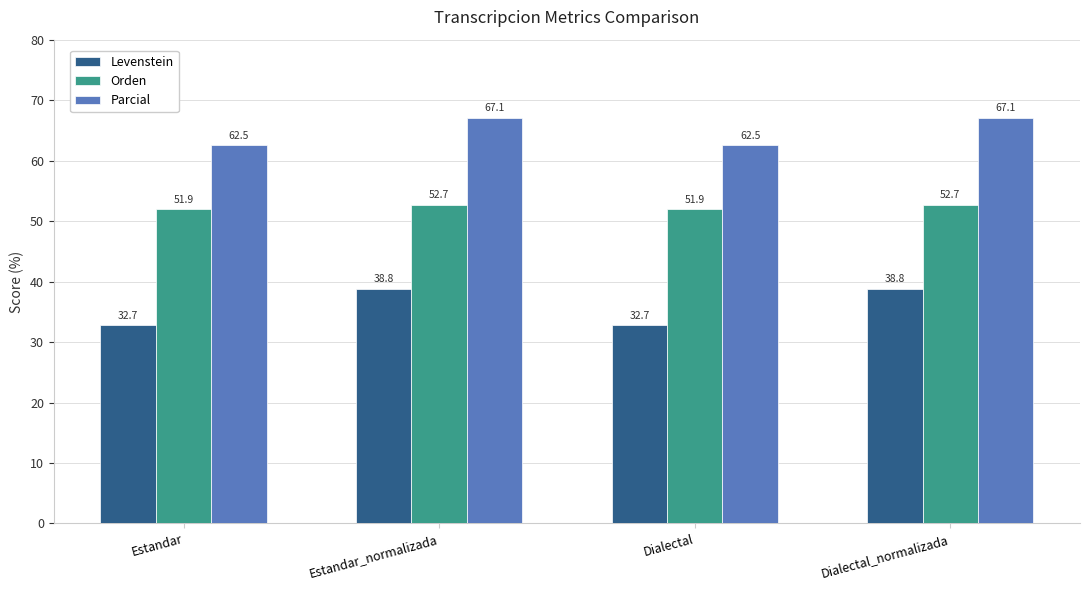

Reading left to right, list all the values displayed in this chart.

Levenstein: 32.7	38.8	32.7	38.8
Orden: 51.9	52.7	51.9	52.7
Parcial: 62.5	67.1	62.5	67.1